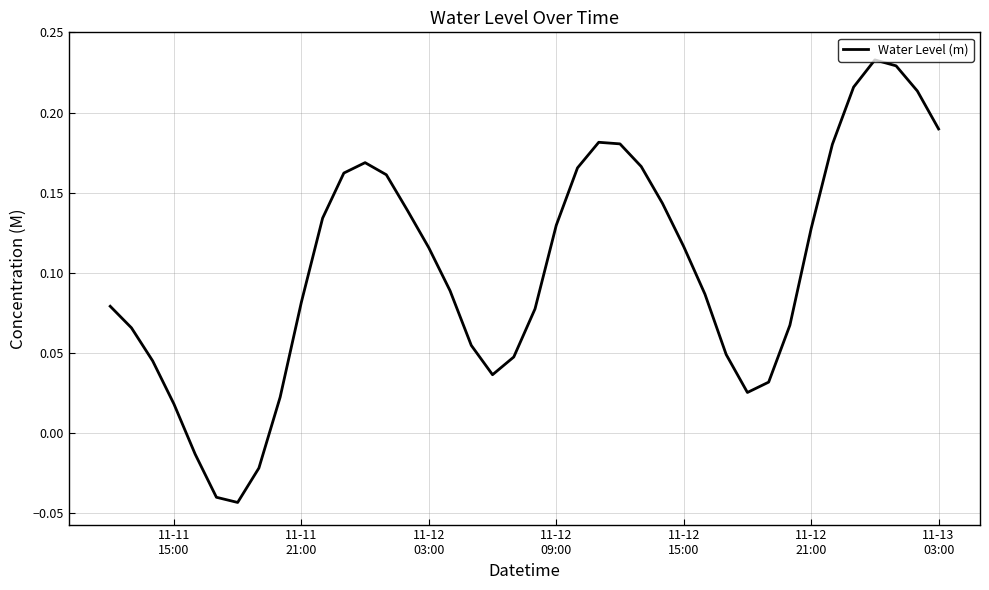

What is the difference between the maximum and minimum values?

0.3